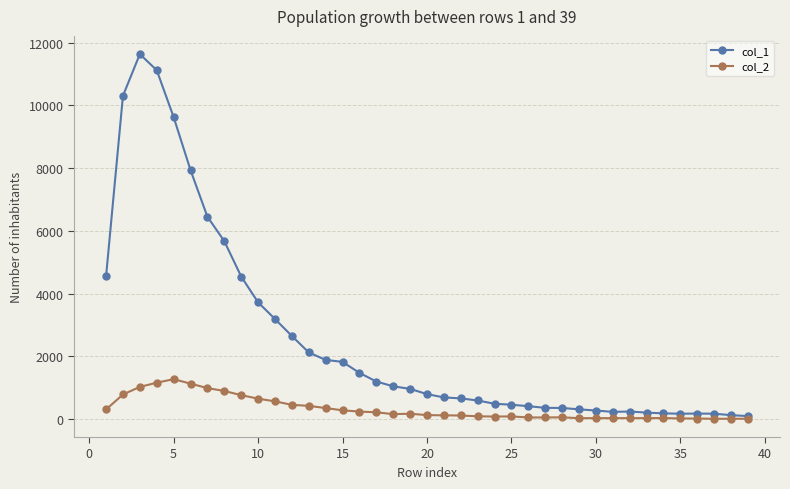

What is the smallest value displayed?

15